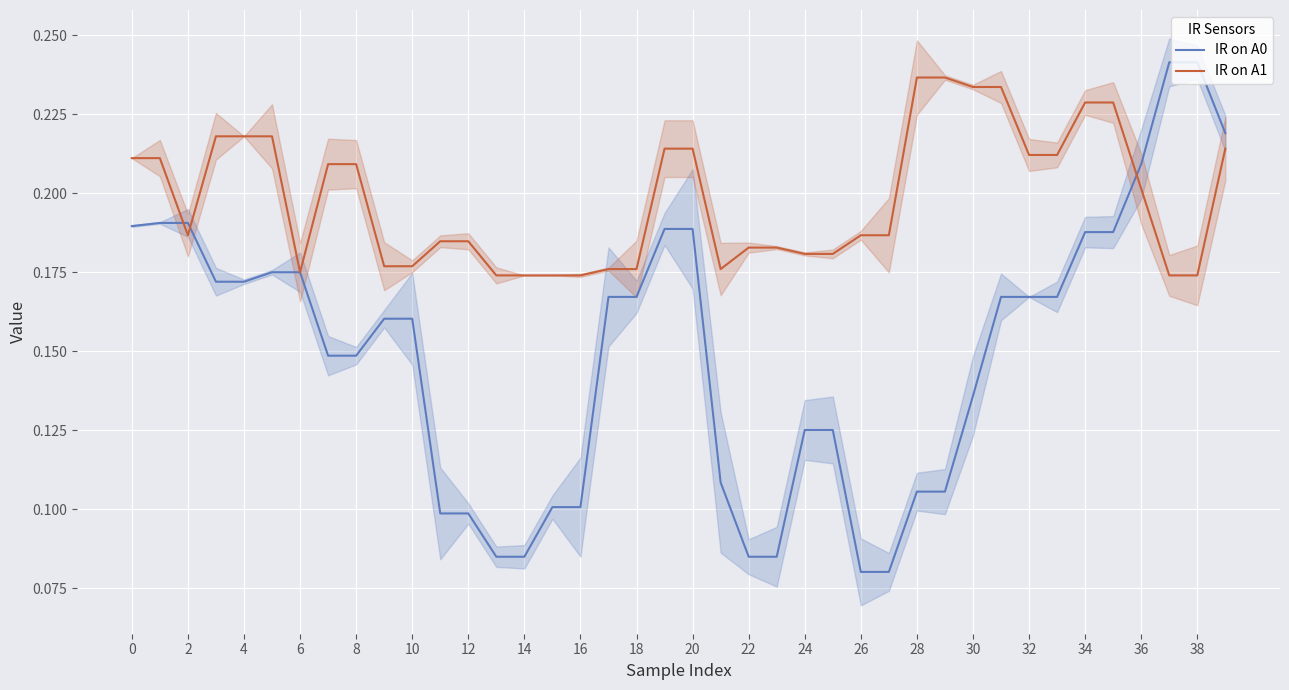

The value of IR on A1 at 12 is 0.3. True or false?

False